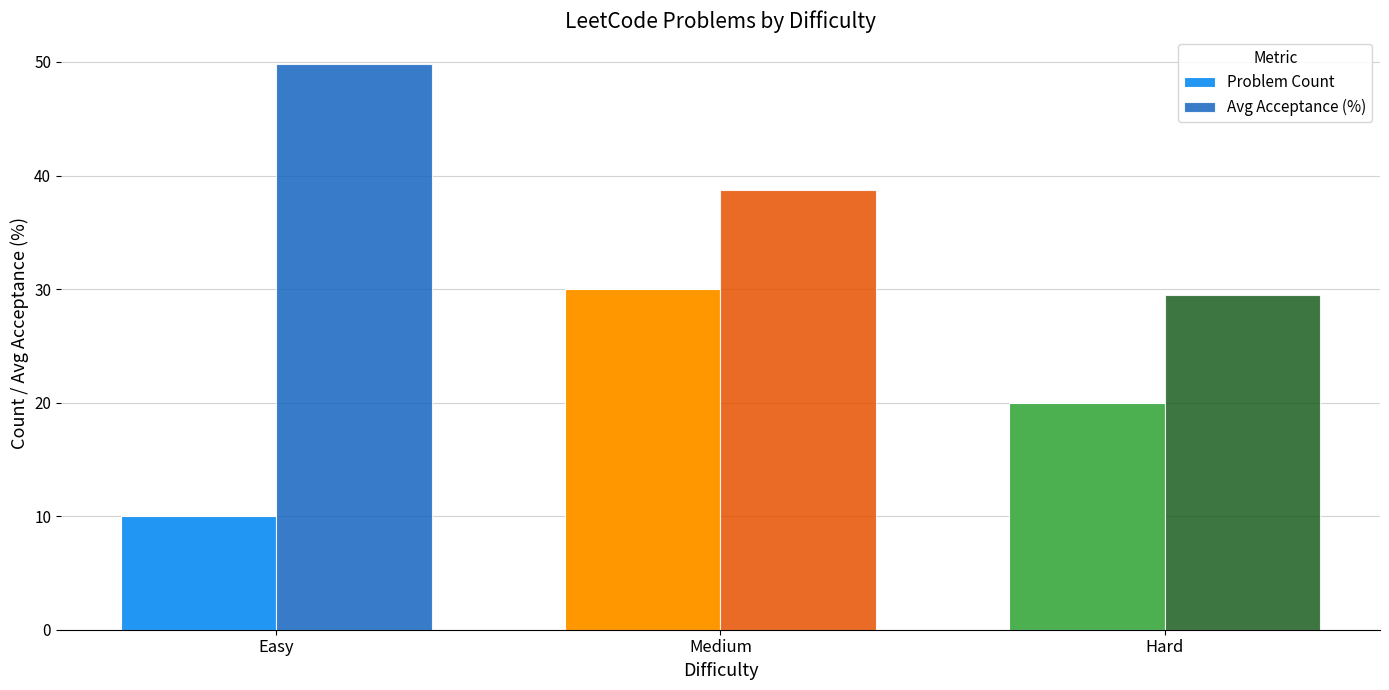

At how many categories does at least one series exceed 37?

2